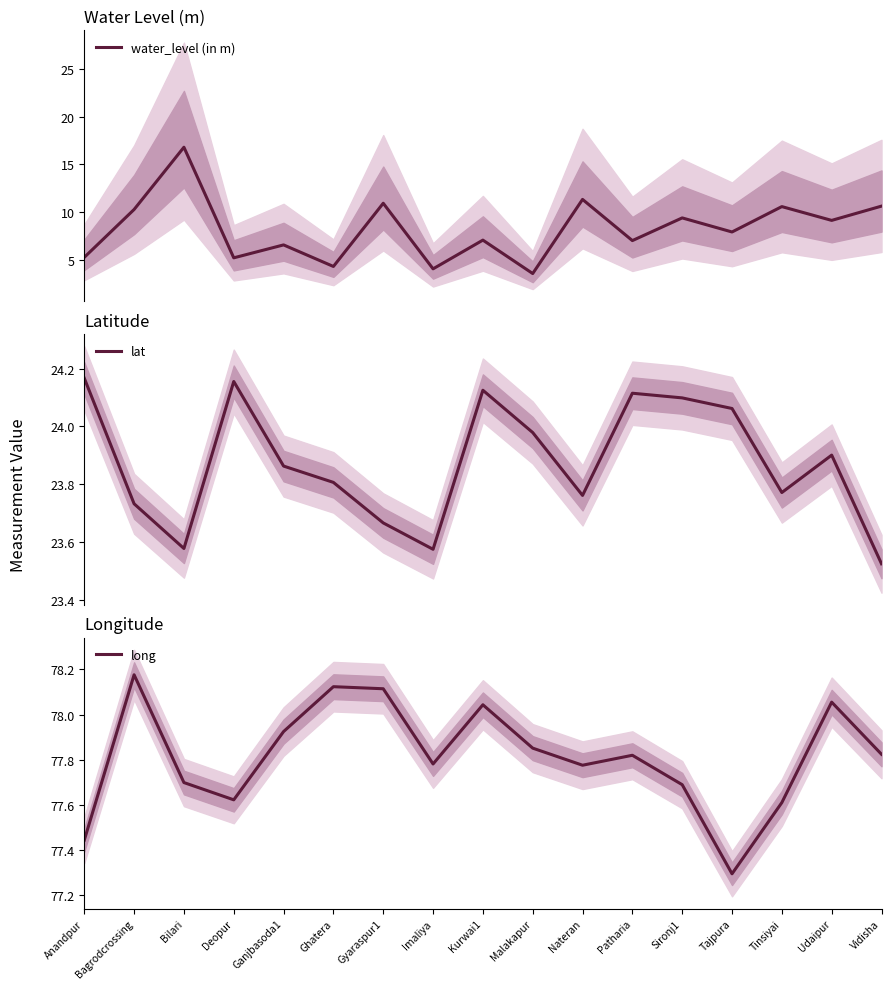

Where is the first local maximum for water_level (in m)?

Bilari